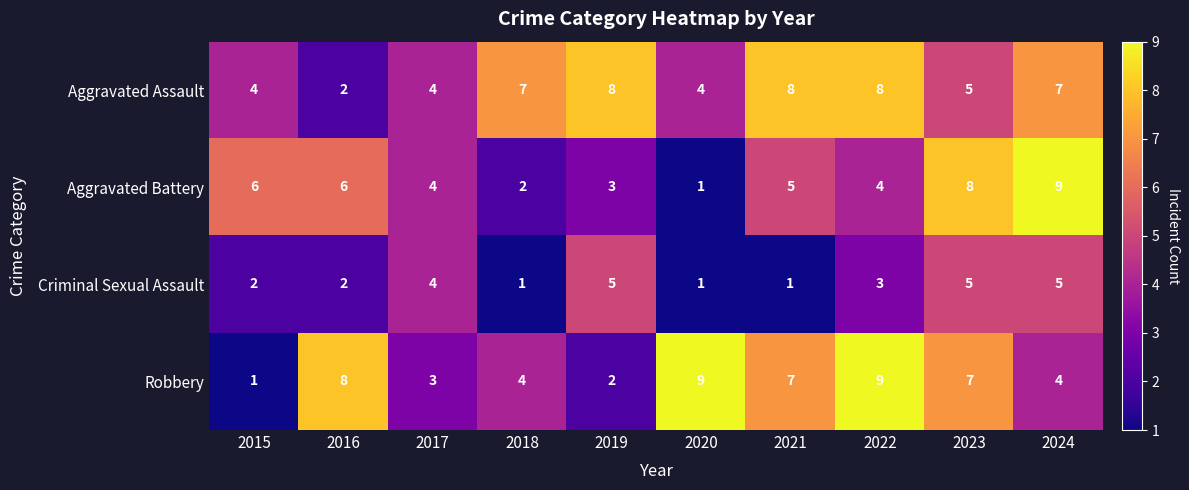

What is the difference between the maximum and minimum values in the Aggravated Assault series?

6